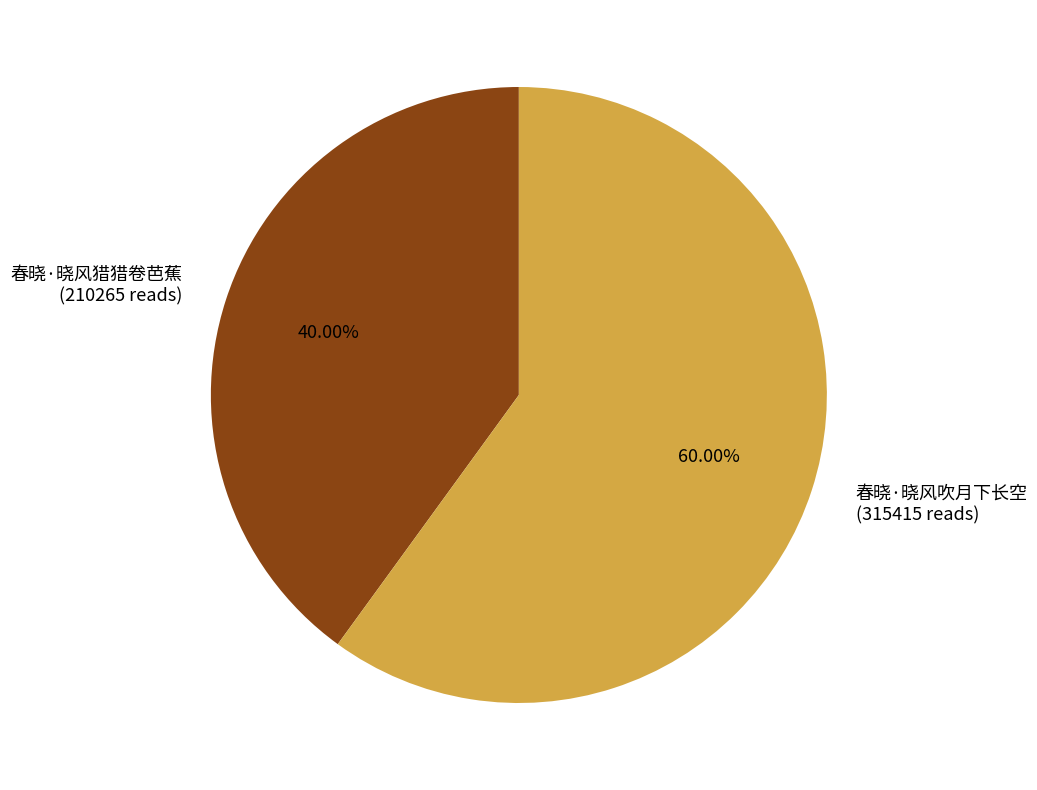

Rank the categories by value from lowest to highest.

春晓·晓风猎猎卷芭蕉, 春晓·晓风吹月下长空